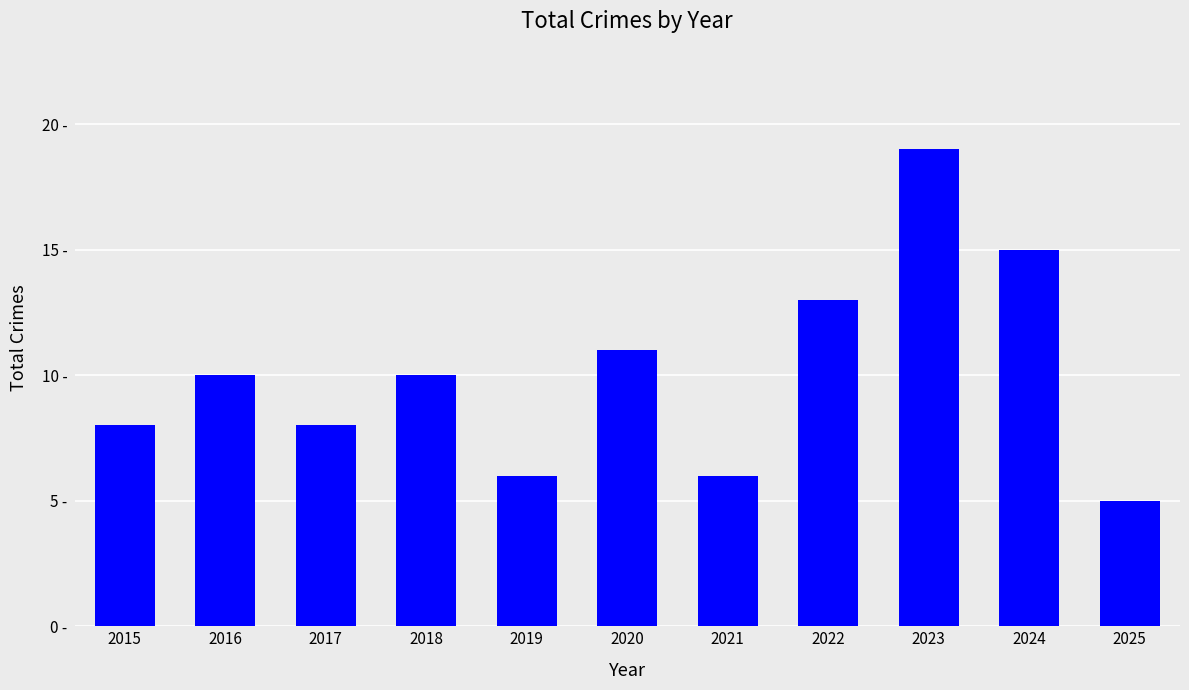

Are the bars horizontal?

No